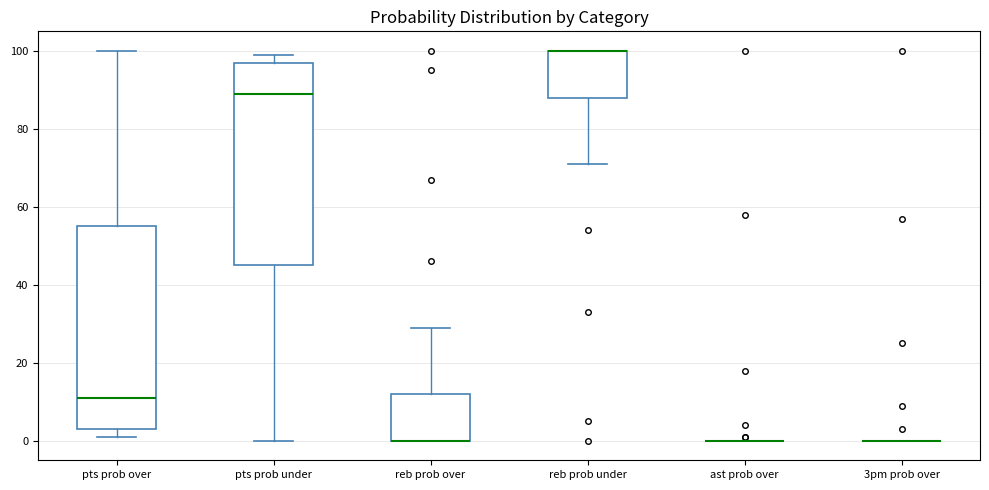

Where does the lower whisker of the box for reb prob under end on the y-axis? The values are not printed on the chart, so give them approximately, as read against the axis.

72